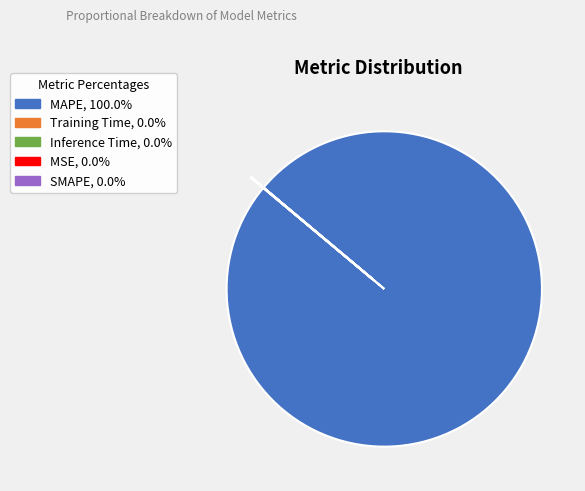

Which slice represents more than half of the pie?

MAPE